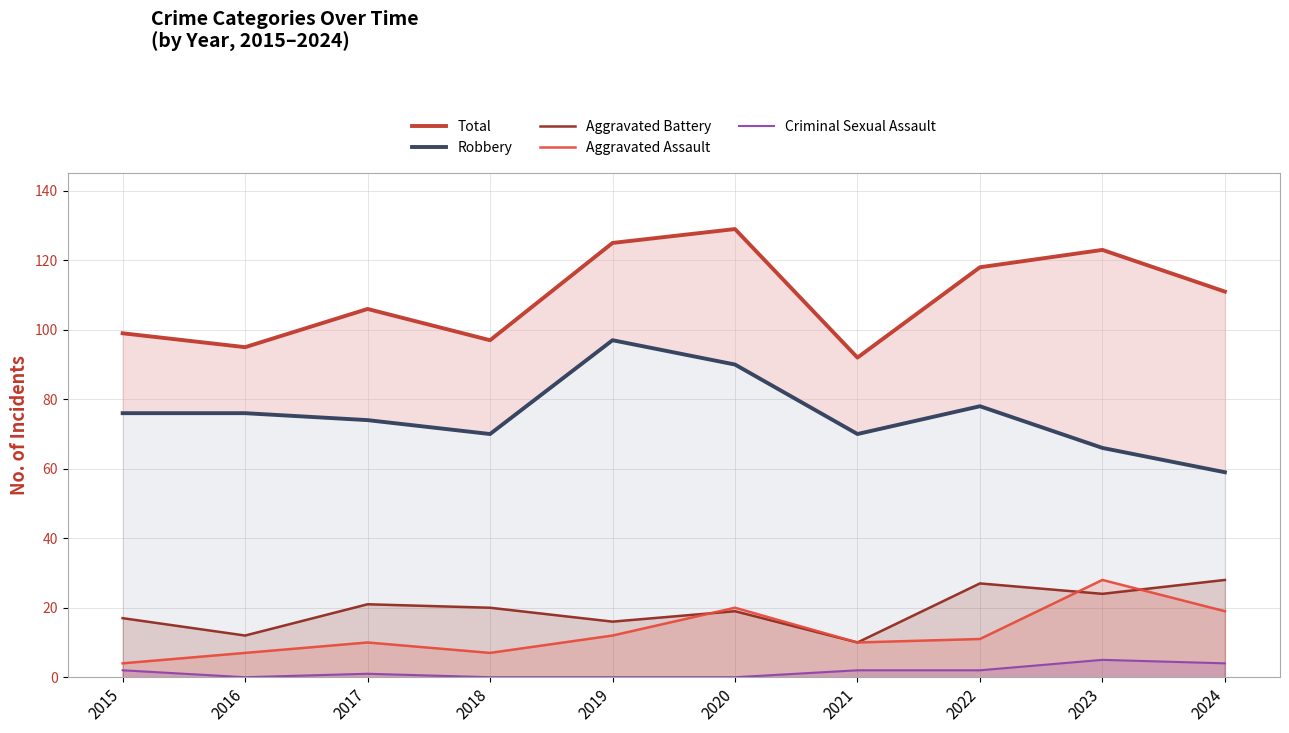

What is the average value of the Aggravated Assault series?

13